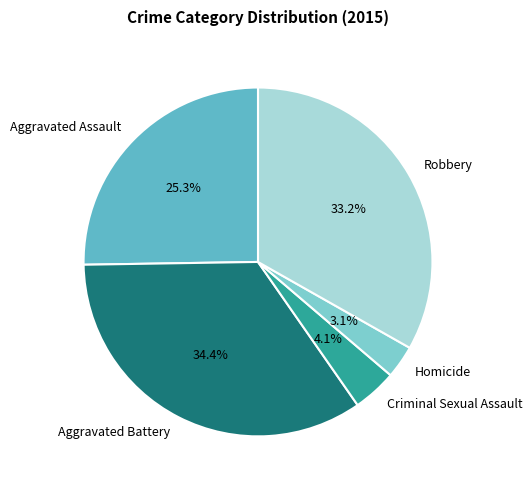

Is Aggravated Assault the majority of the pie?

No